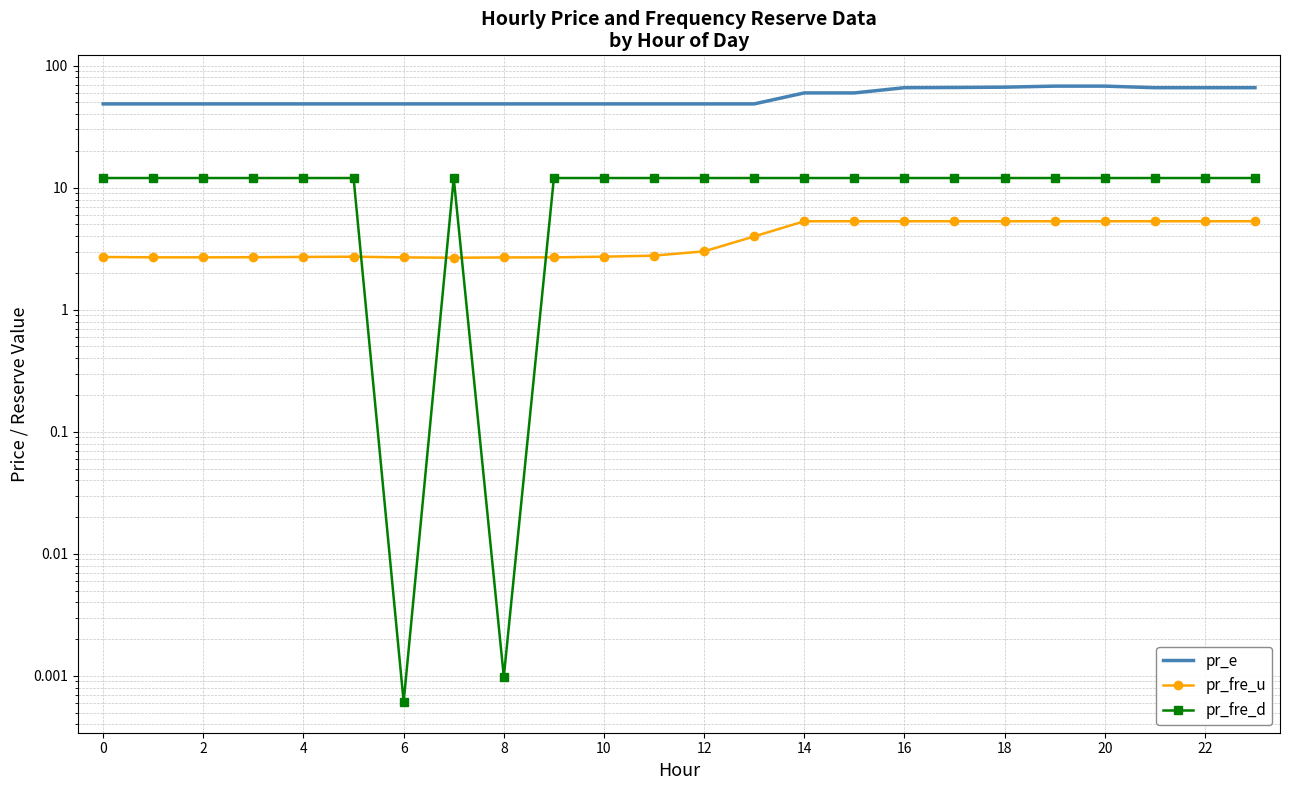

What is the minimum value for pr_e?

48.6